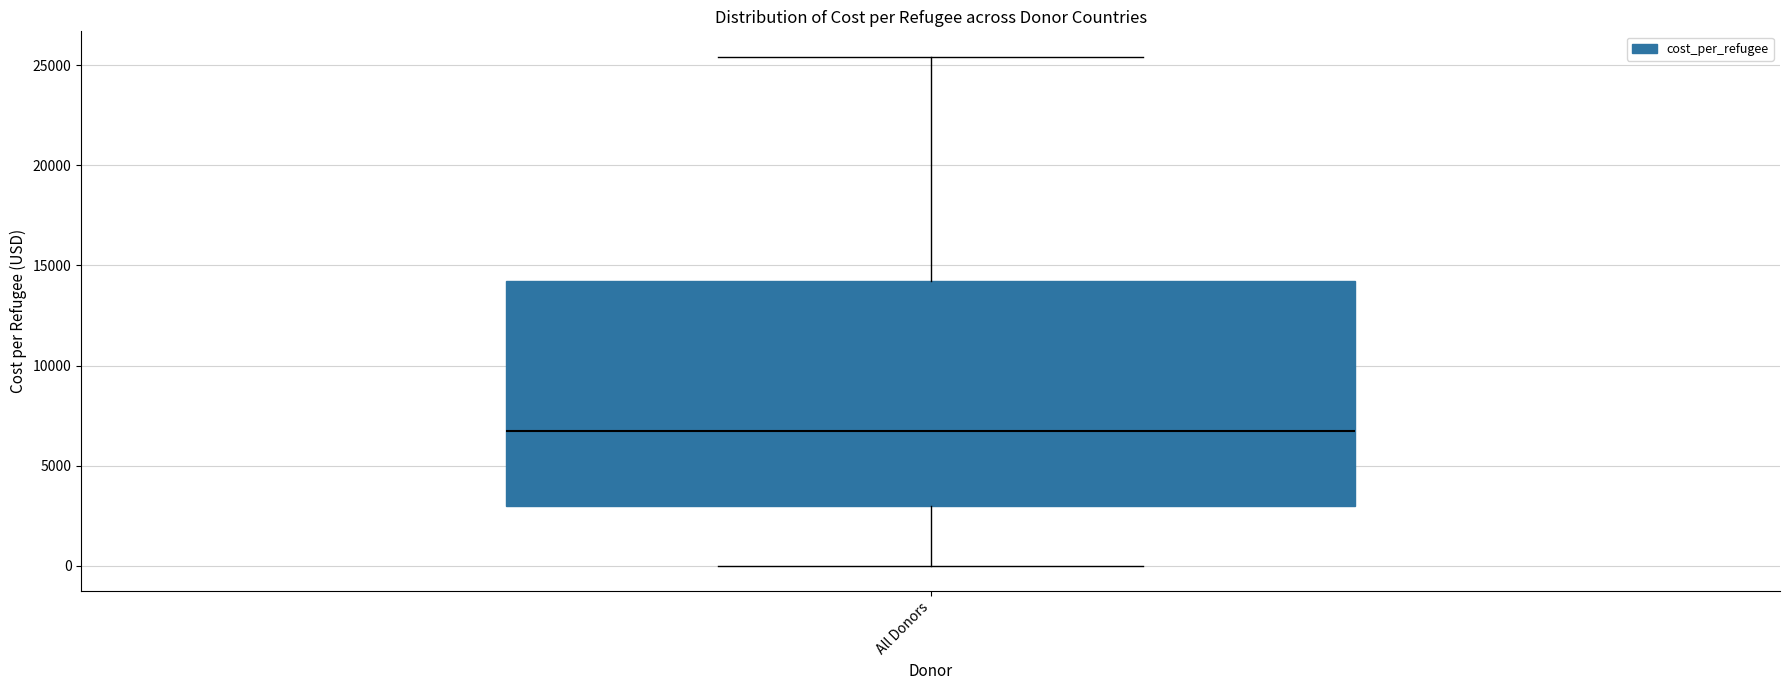

Read this box plot against the y-axis: the position of the median line, the range covered by the box, and the ends of both whiskers. The values are not printed on the chart, so give them approximately, as read against the axis.

median 6500, box 3000 to 14000, whiskers 0 to 25500